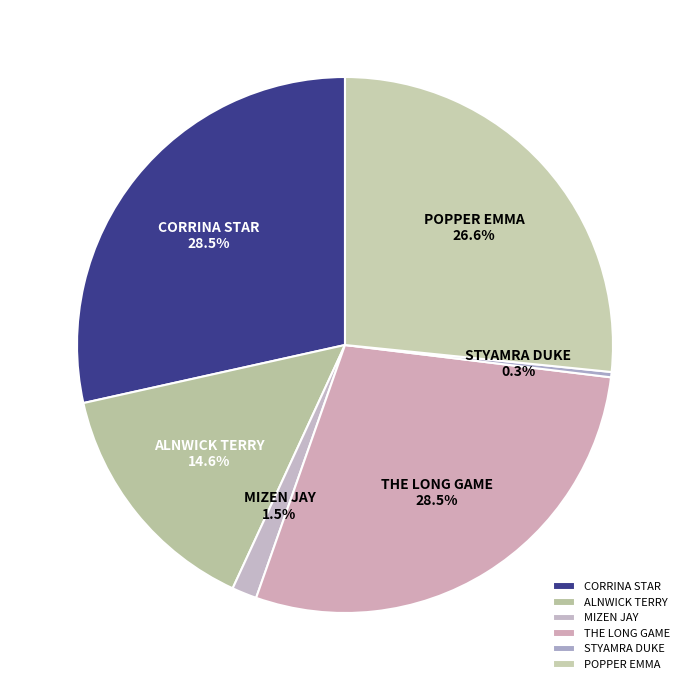

Is it true that THE LONG GAME is 36% of the pie?

False